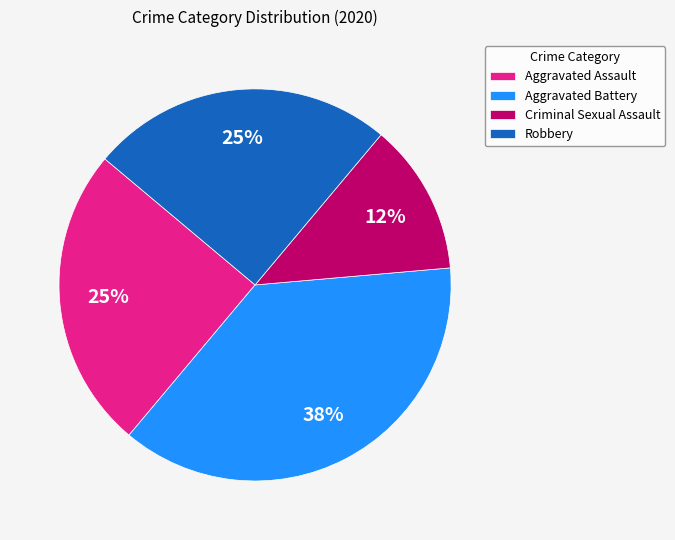

How many segments does this pie chart have?

4